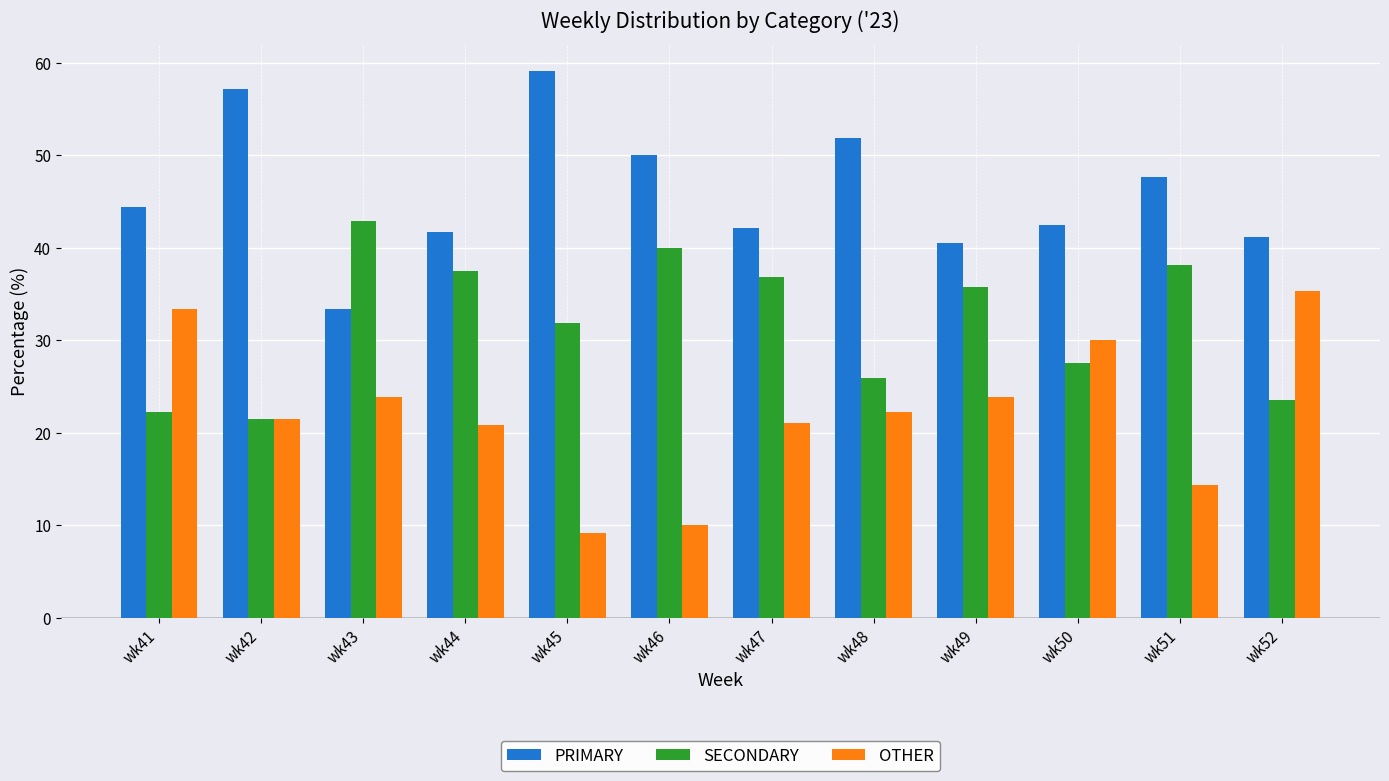

Rank the series by their average value, from lowest to highest.

OTHER, SECONDARY, PRIMARY